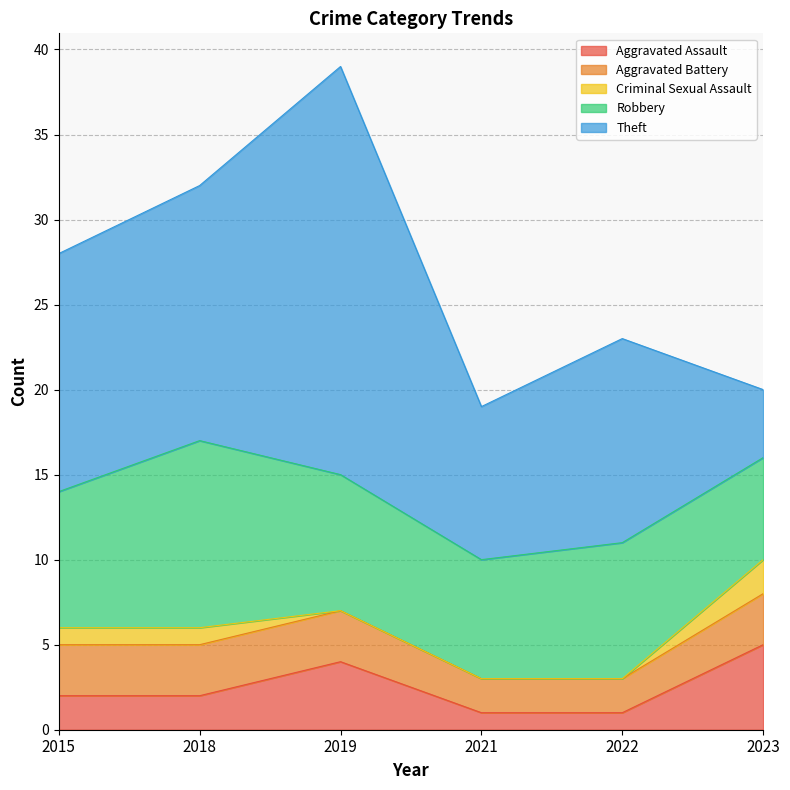

What is the difference between the second highest and second lowest values in the Aggravated Battery series?

1